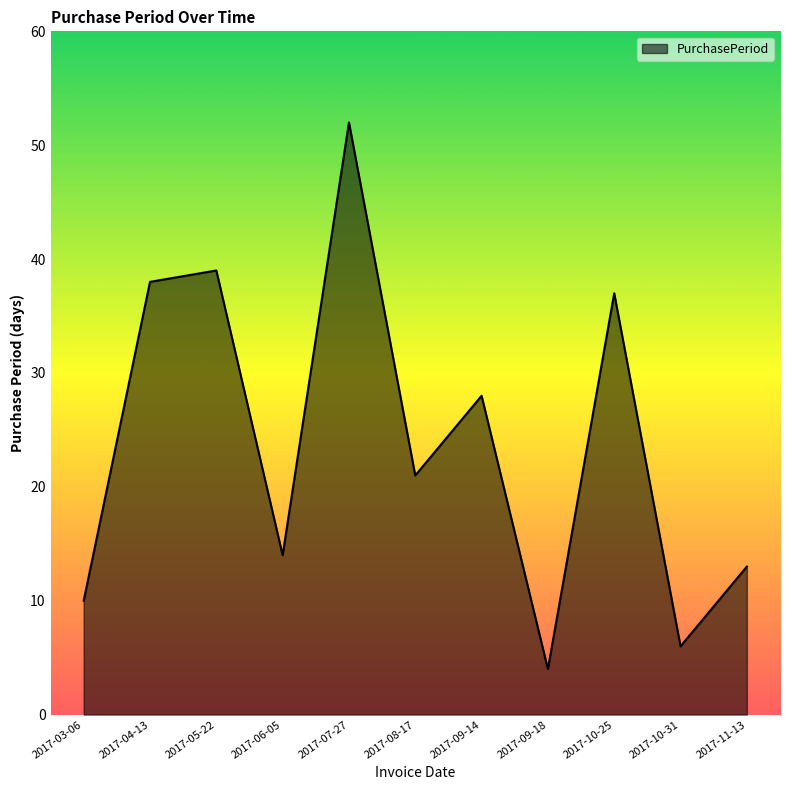

What is the difference between the values at 2017-11-13 and 2017-07-27?

39